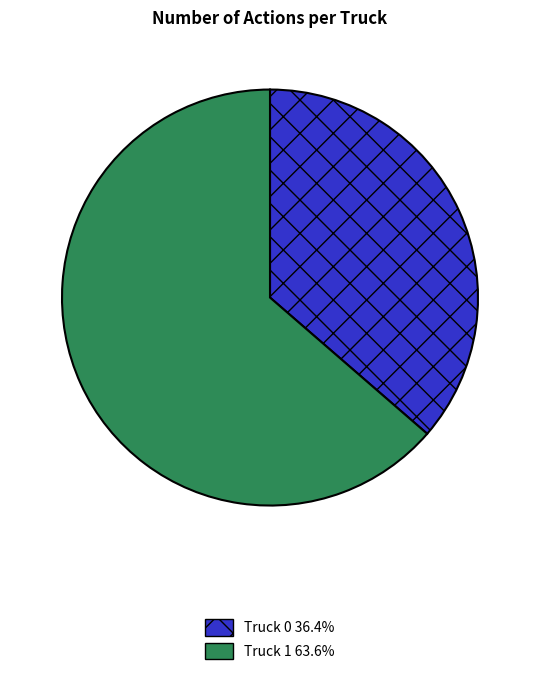

Does Truck 0 represent more than half of the total?

No